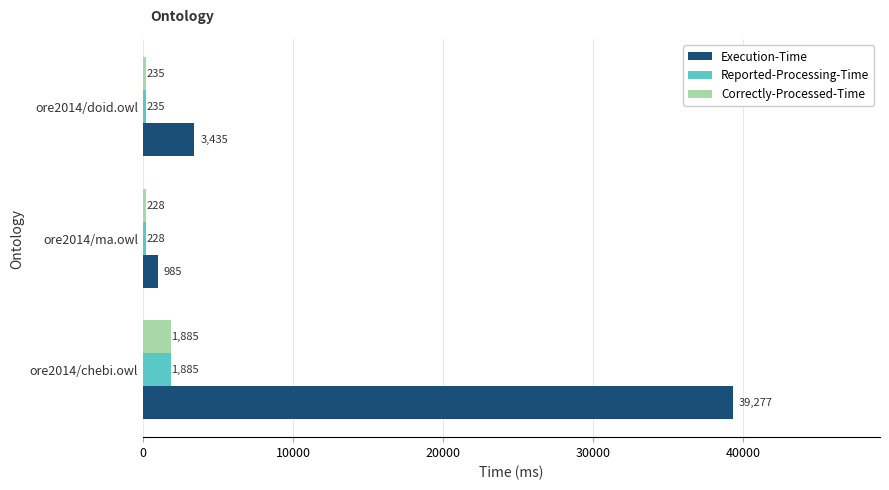

Which series has the largest range (max minus min)?

Execution-Time